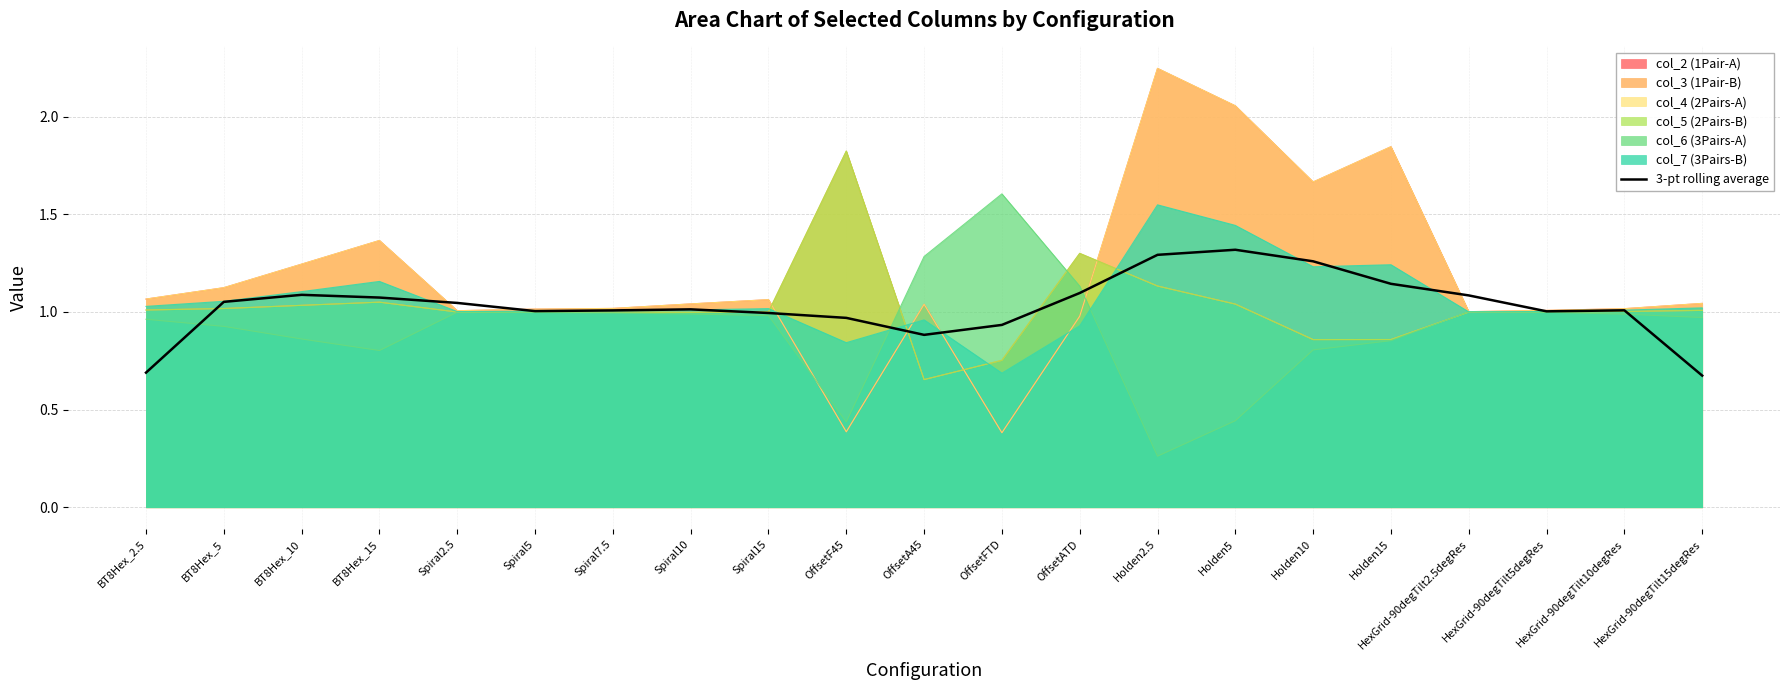

Rank the categories by value from highest to lowest.

Holden5, Holden2.5, Holden10, Holden15, OffsetATD, BT8Hex_10, HexGrid-90degTilt2.5degRes, BT8Hex_15, BT8Hex_5, Spiral2.5, Spiral10, HexGrid-90degTilt10degRes, Spiral7.5, Spiral5, HexGrid-90degTilt5degRes, Spiral15, OffsetF45, OffsetFTD, OffsetA45, BT8Hex_2.5, HexGrid-90degTilt15degRes